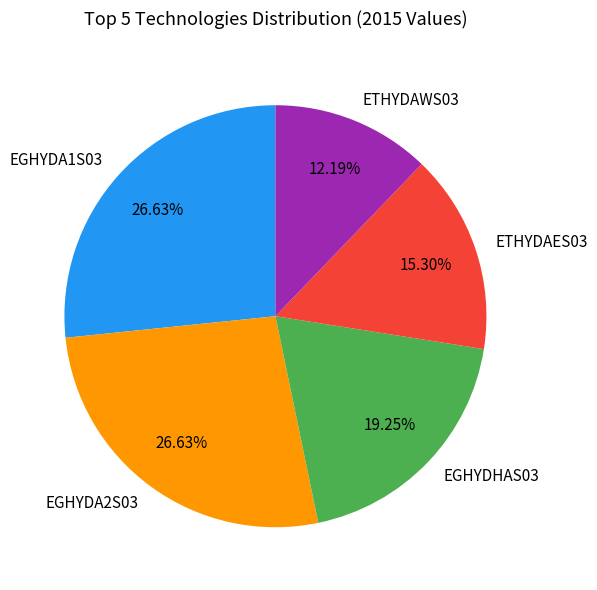

Does EGHYDA2S03 account for over 50% of the chart?

No